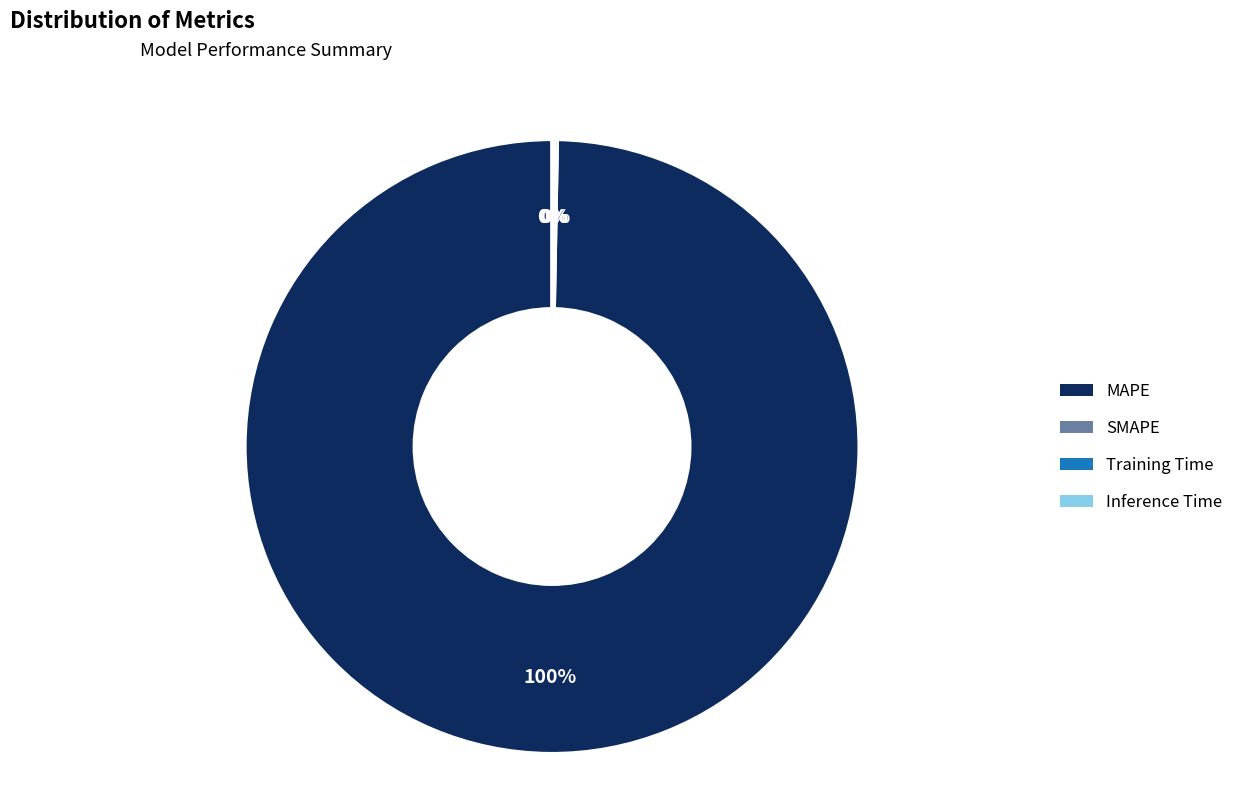

The MAPE slice represents 100% of the pie. True or false?

True